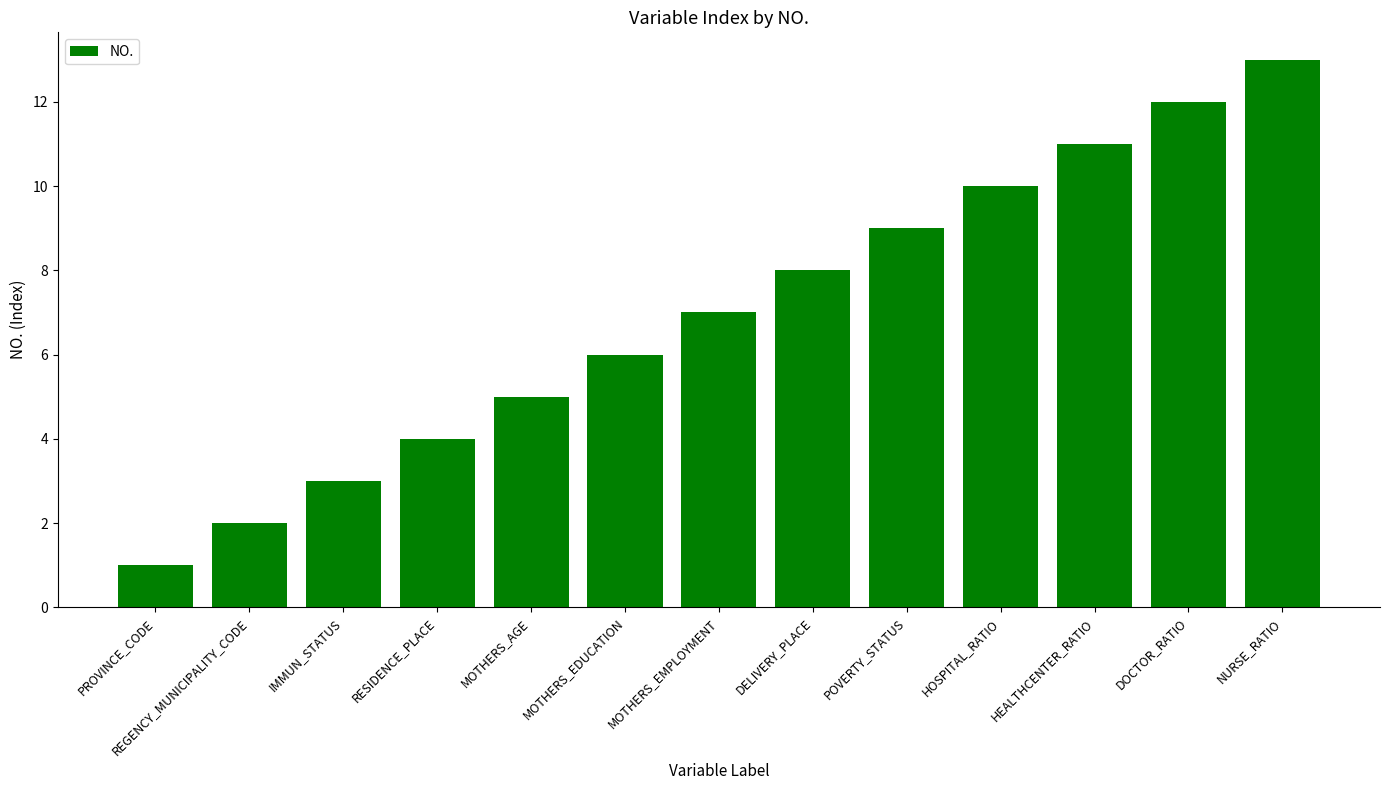

Reading right to left, list all the values displayed in this chart.

13	12	11	10	9	8	7	6	5	4	3	2	1